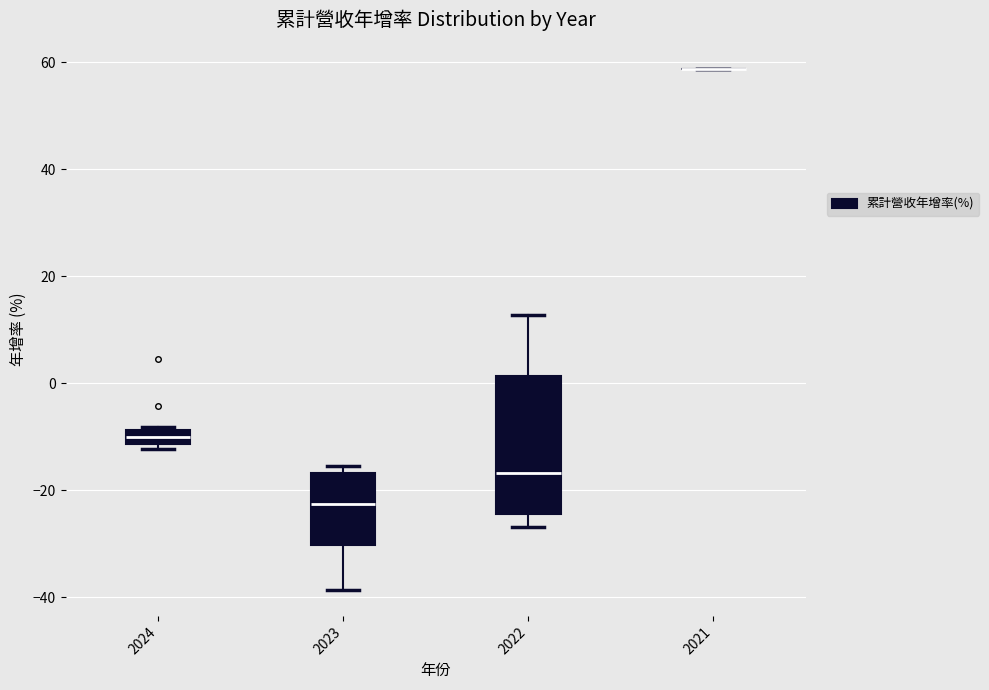

Which box is the tallest, from its lower edge to its upper edge?

2022